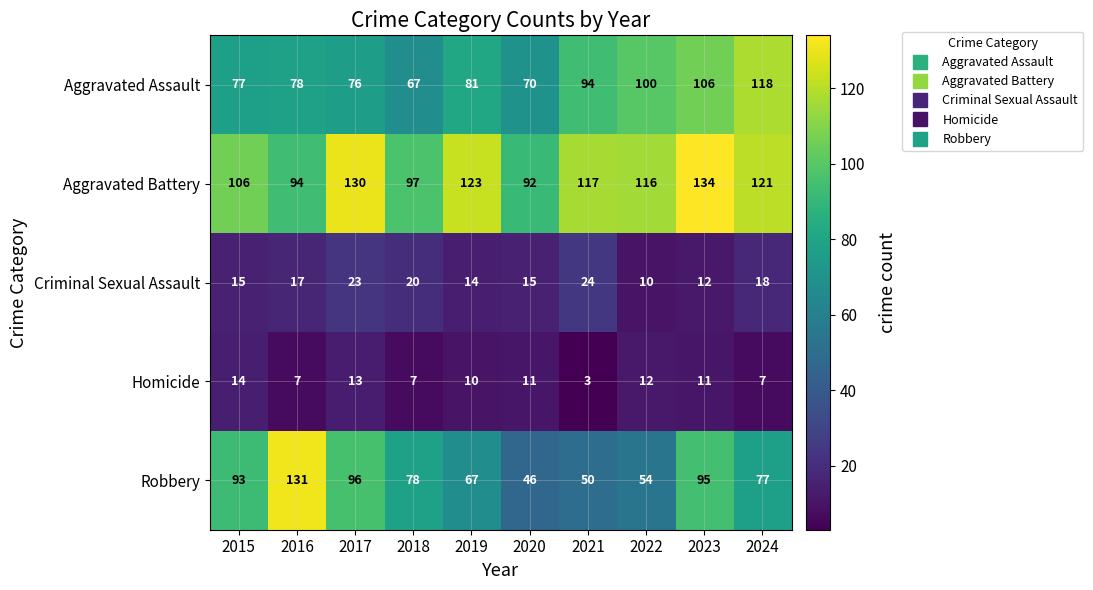

The value of Aggravated Battery at 2018 is 44. True or false?

False